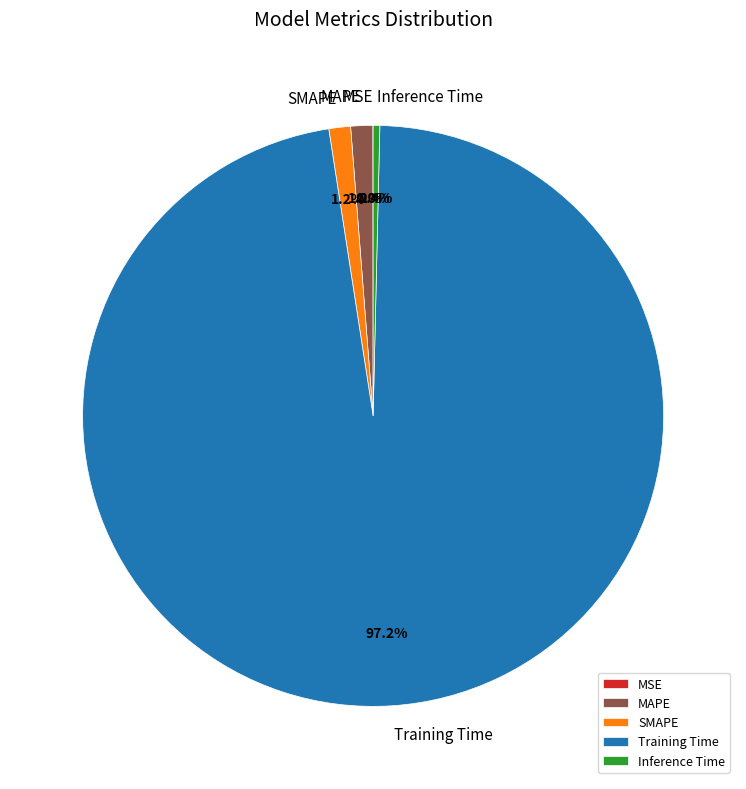

To the nearest percent, what portion does Training Time represent?

97%